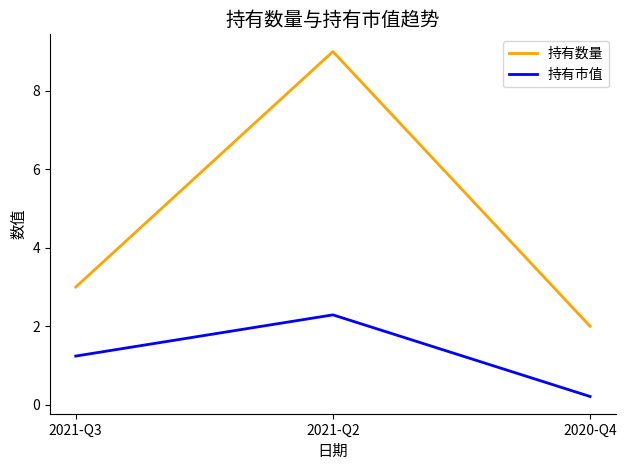

What position from the left is 2020-Q4?

3